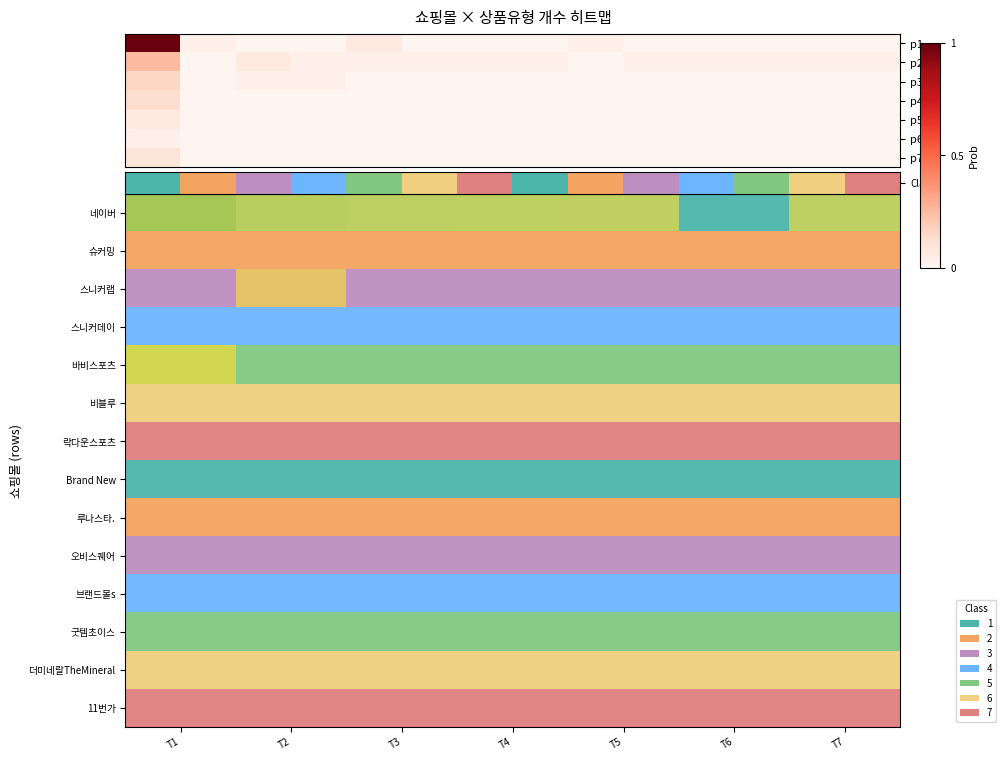

Count the number of categories in the chart.

14